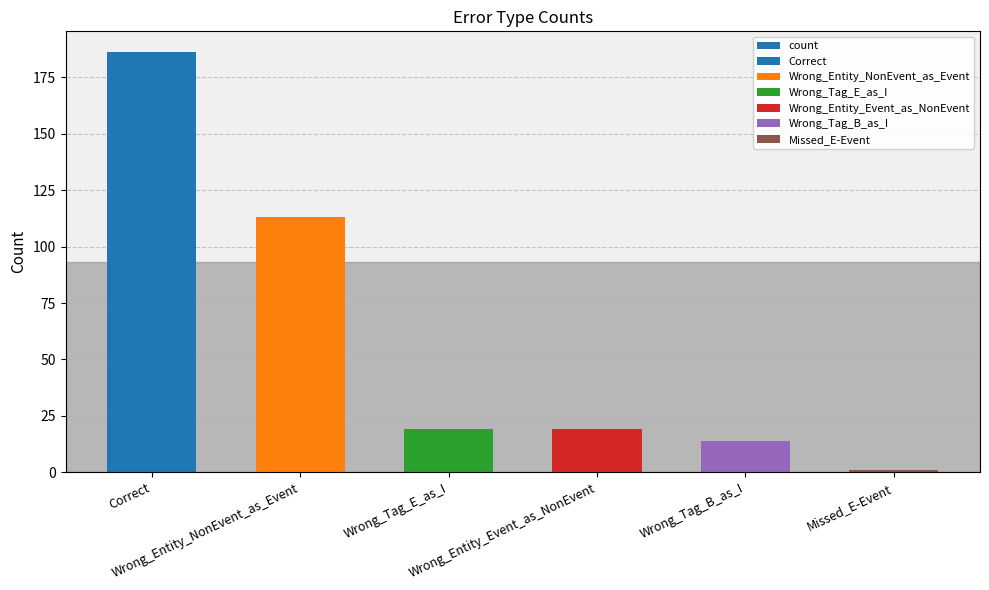

The chart shows a value of 19 at Wrong_Entity_Event_as_NonEvent. True or false?

True